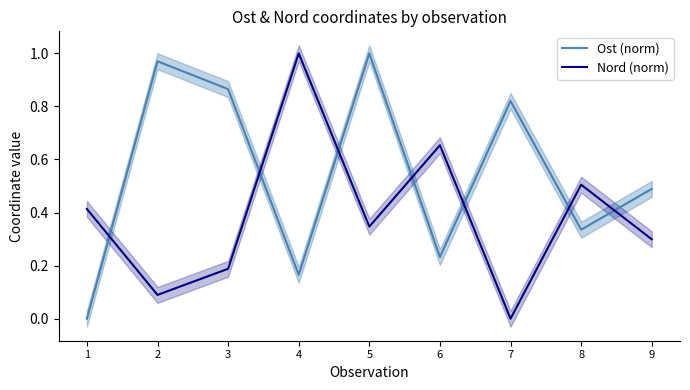

True or false: Nord (norm) has more than 1 points higher than both neighbors.

True